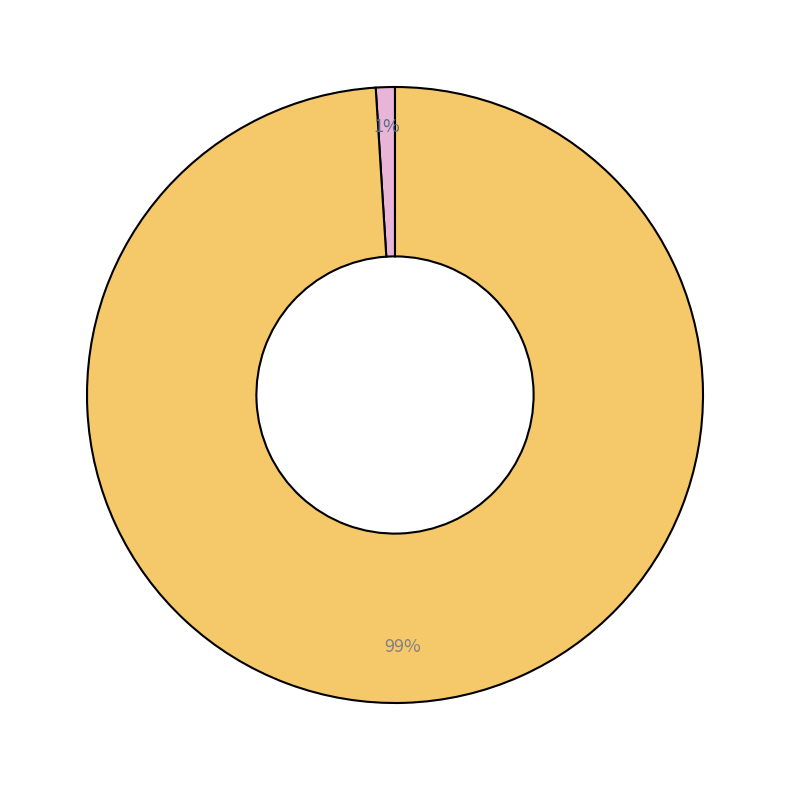

To the nearest percent, what is the average slice percentage?

50%